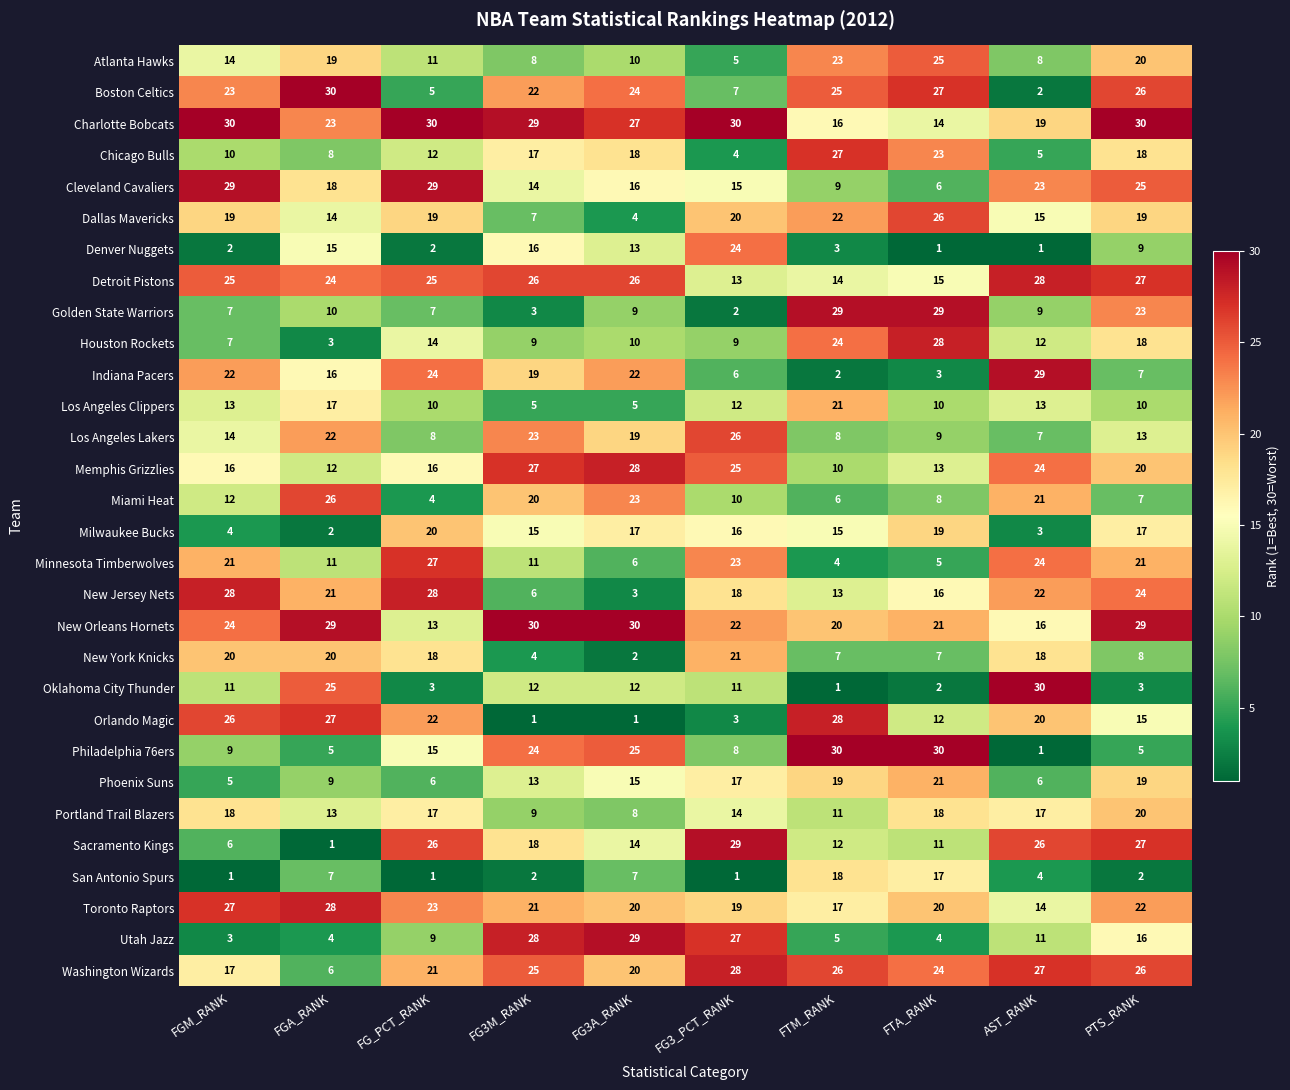

What is the difference between the highest and lowest values at FTM_RANK?

29